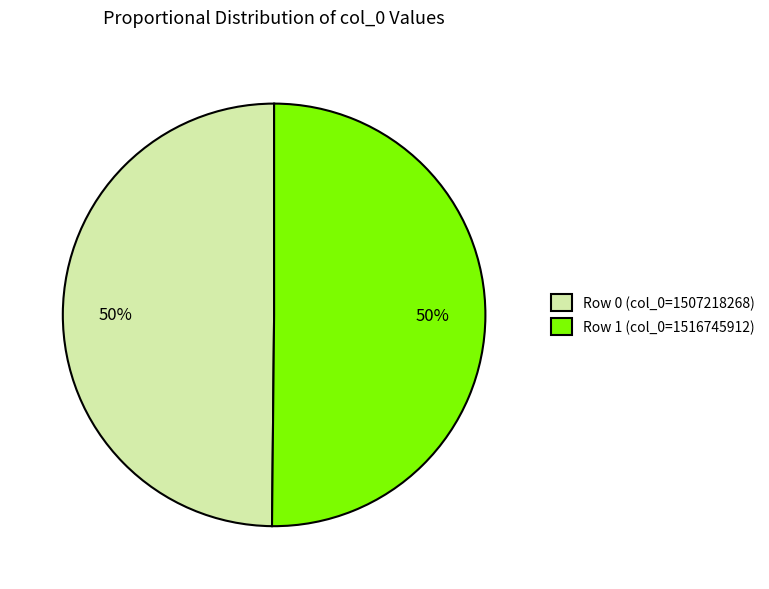

Is it true that Row 1 (col_0=1516745912) is 56% of the pie?

False